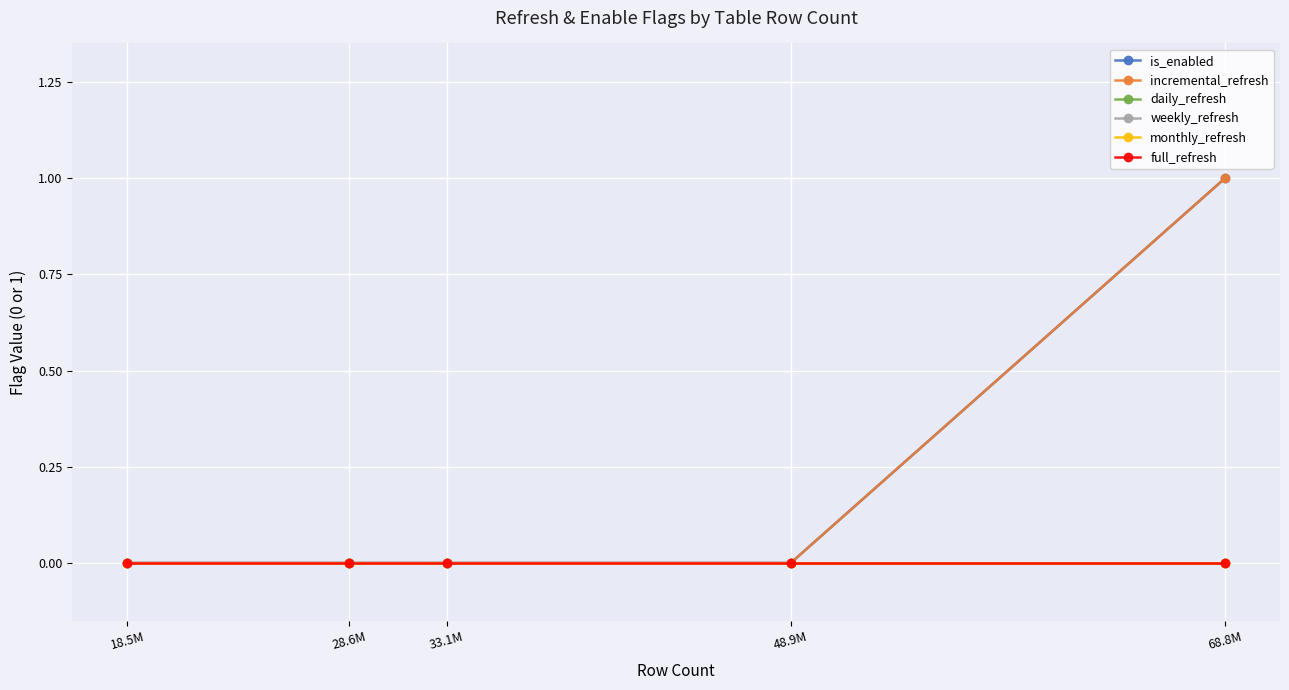

True or false: weekly_refresh has a value of 0 at 28.6M.

True